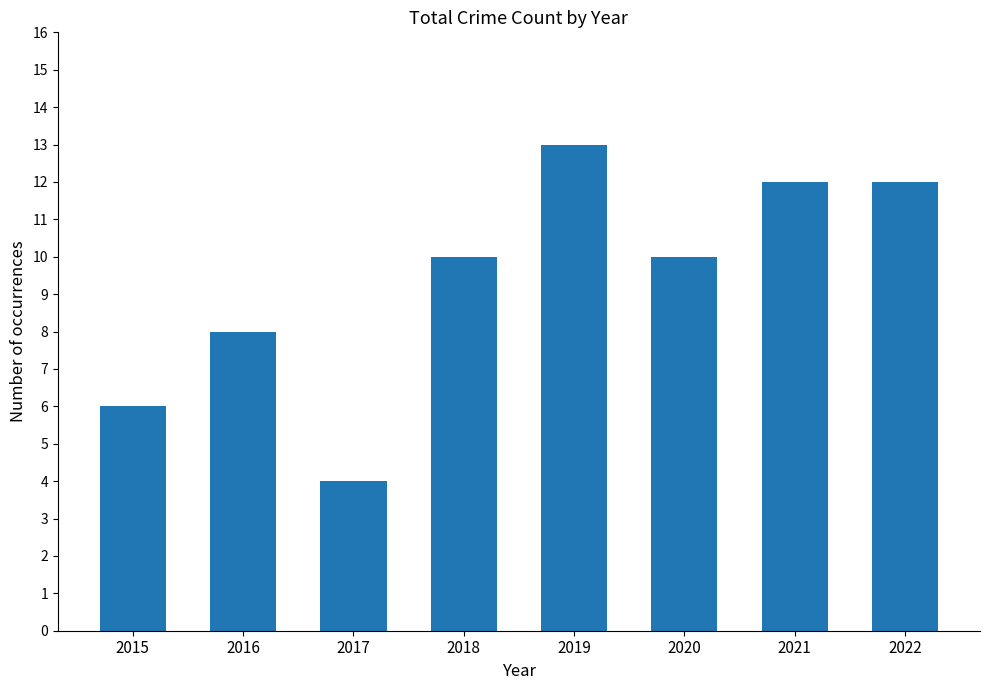

Does the chart contain stacked bars?

No